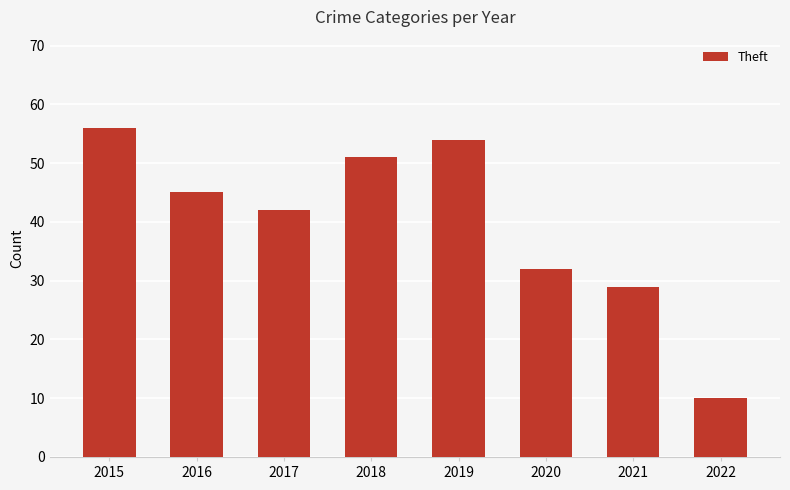

The chart shows a value of 71 at 2017. True or false?

False